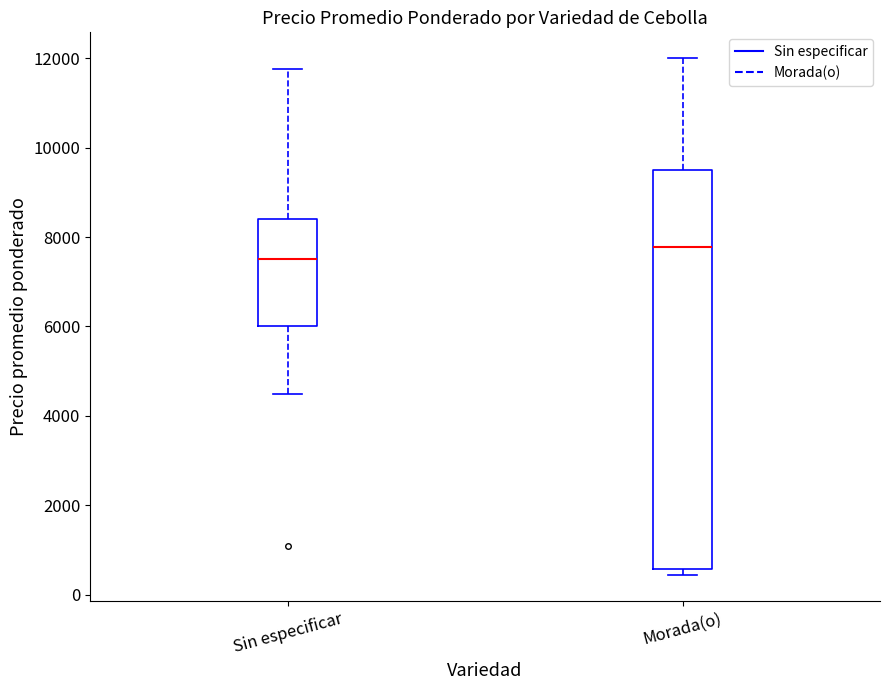

Reading left to right, transcribe this box plot: for each box, give where its median line is, the range the box spans, and where its two whiskers end, as read against the y-axis. The values are not printed on the chart, so give them approximately, as read against the axis.

Sin especificar: median 7600, box 6000 to 8400, whiskers 4600 to 11800
Morada(o): median 7800, box 600 to 9600, whiskers 400 to 12000